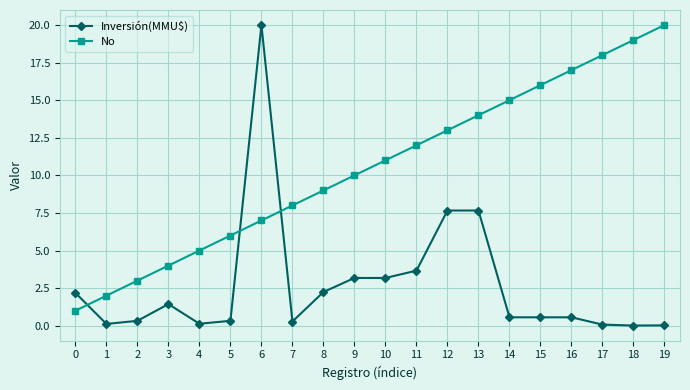

Is the value of No at 14 greater than the value of Inversión(MMU$) at 3?

Yes